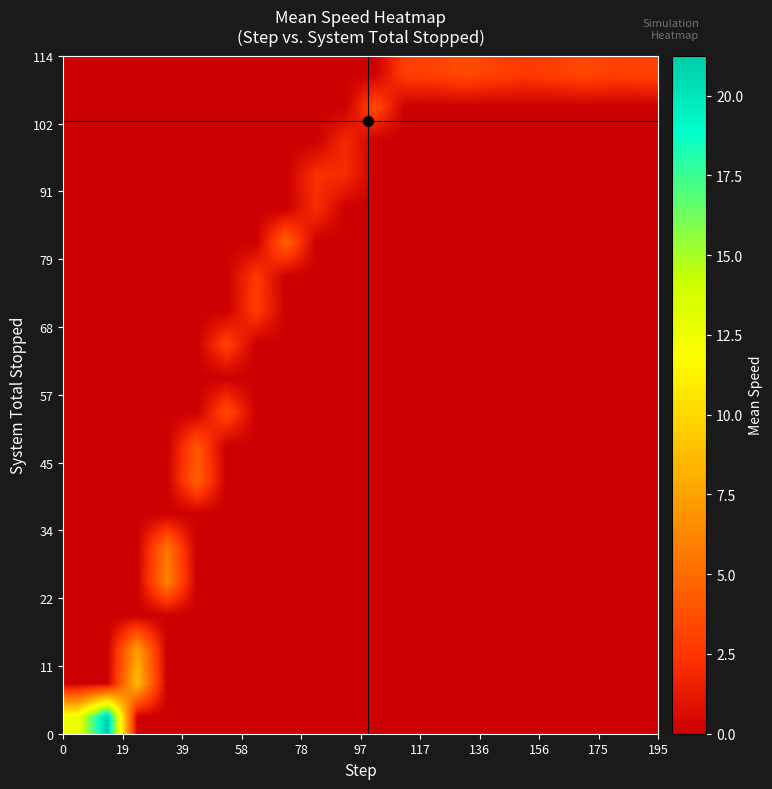

Count the number of categories in the chart.

20